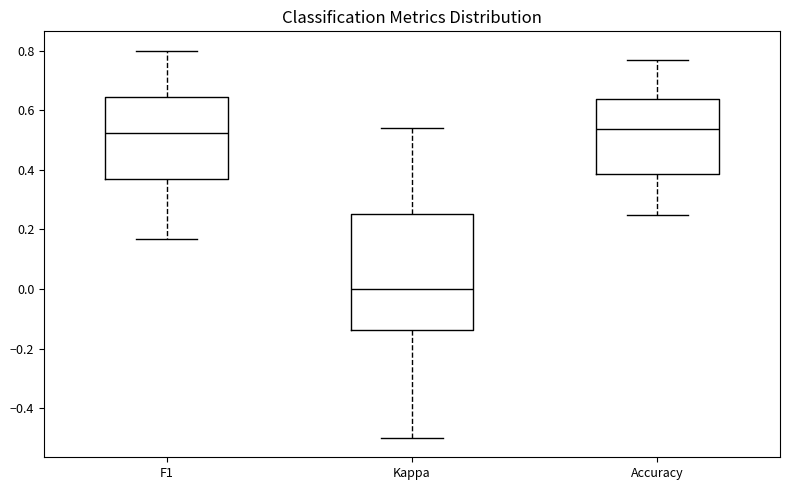

Reading left to right, transcribe this box plot: for each box, give where its median line is, the range the box spans, and where its two whiskers end, as read against the y-axis. The values are not printed on the chart, so give them approximately, as read against the axis.

F1: median 0.52, box 0.36 to 0.64, whiskers 0.16 to 0.80
Kappa: median 0.00, box -0.14 to 0.26, whiskers -0.50 to 0.54
Accuracy: median 0.54, box 0.38 to 0.64, whiskers 0.26 to 0.76